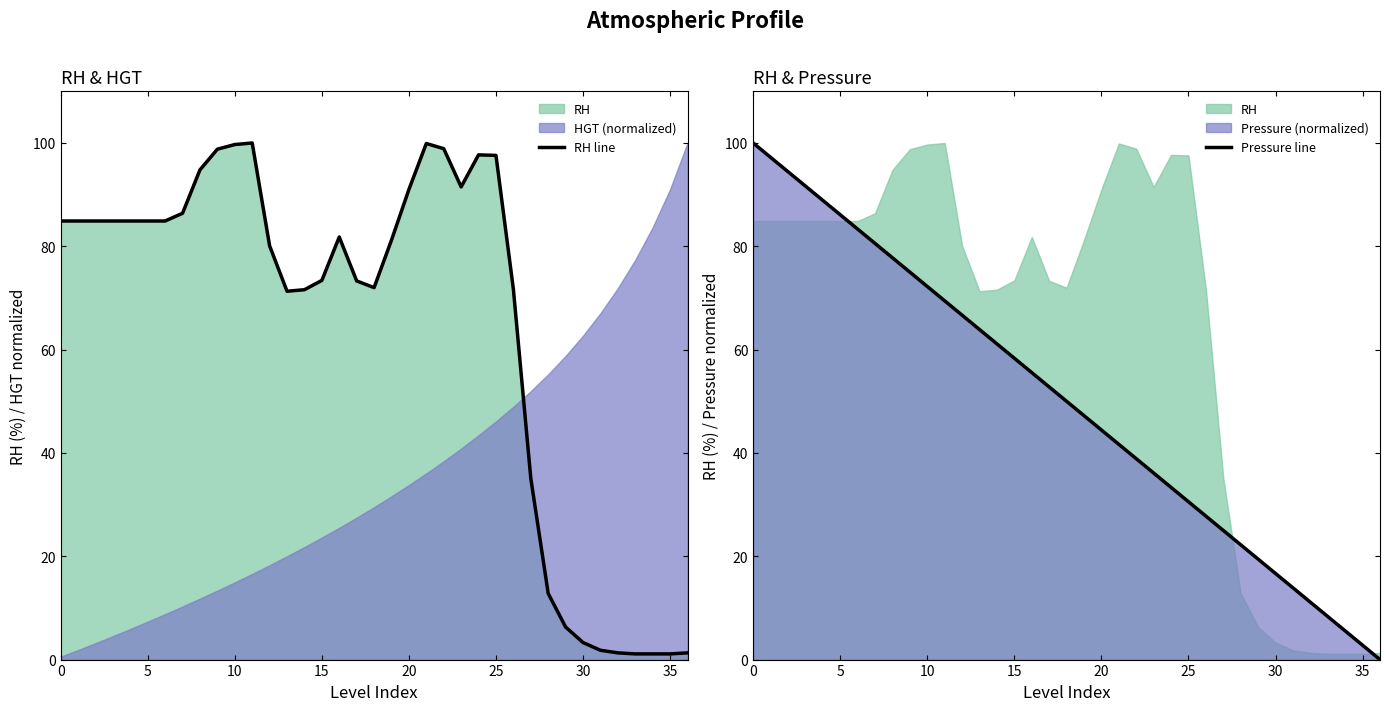

What is the sum of the Pressure line values at 18 and 9?

125.0